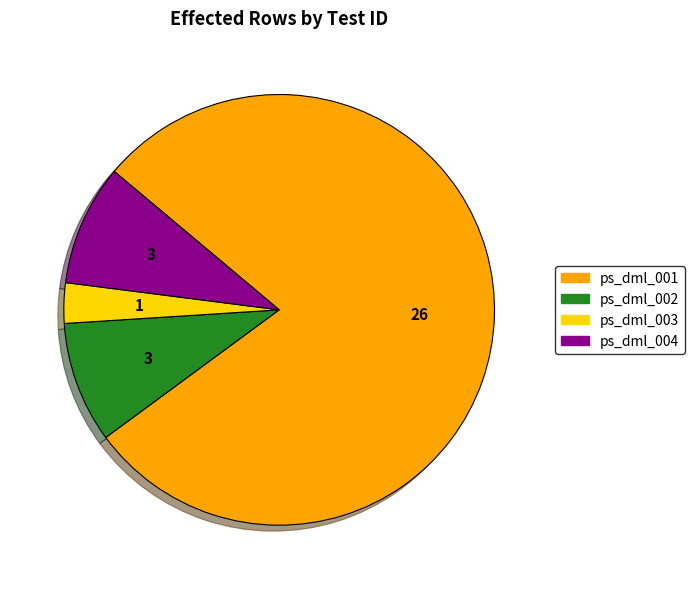

What is the majority slice?

ps_dml_001